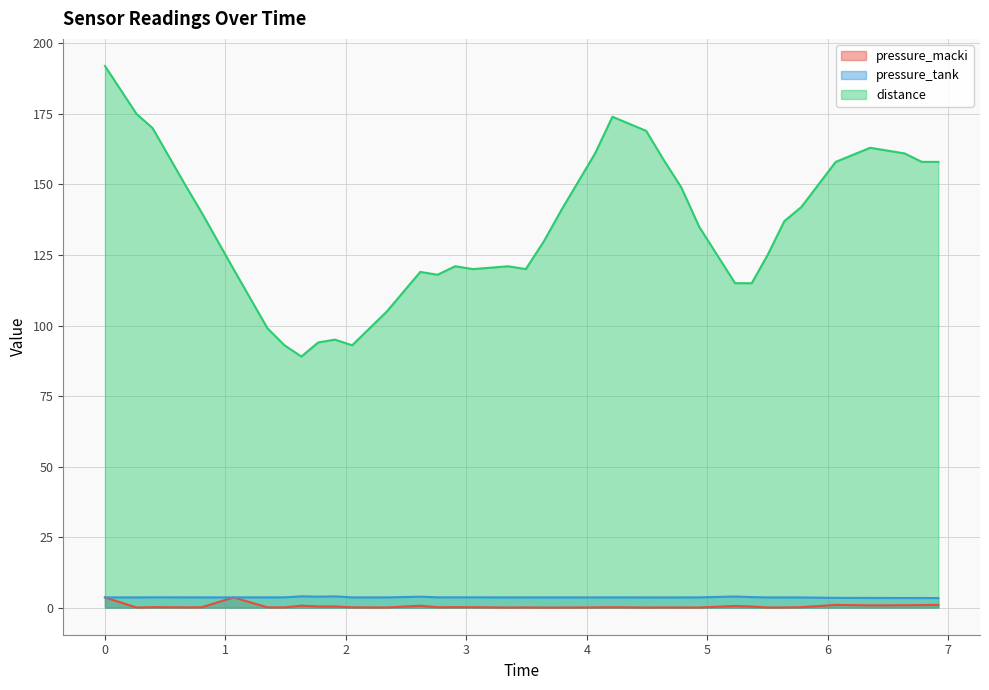

What are all the series names shown in the legend?

pressure_macki, pressure_tank, distance